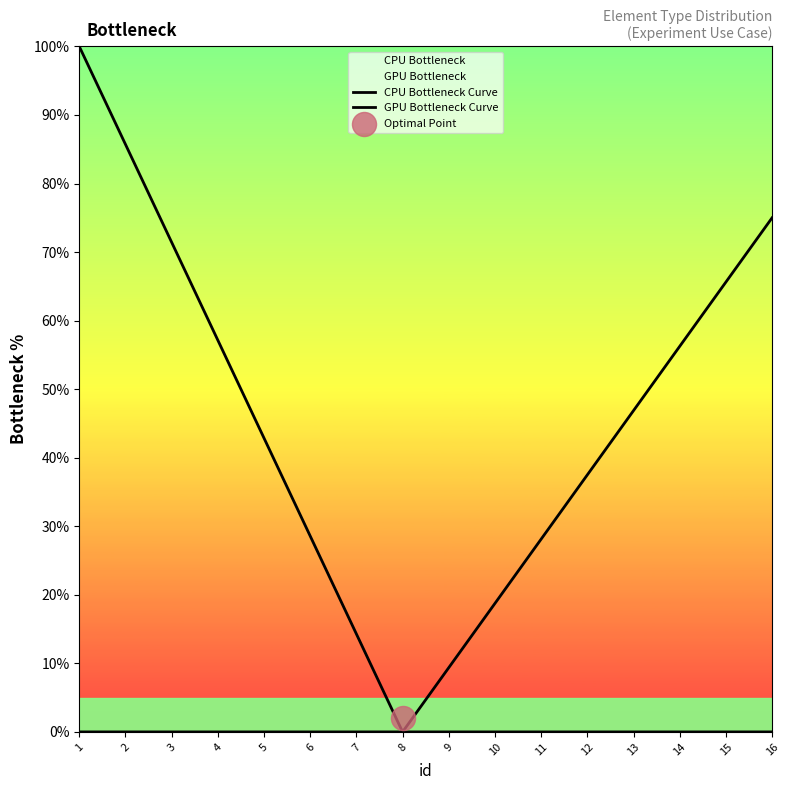

At how many categories does at least one series exceed 35?

10